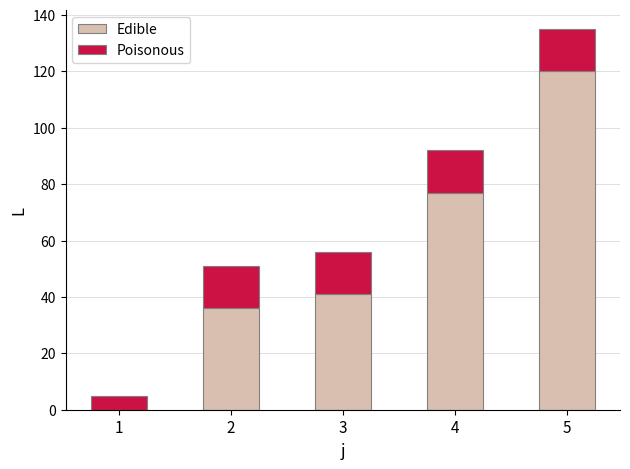

What is the sum of all Edible values?

274